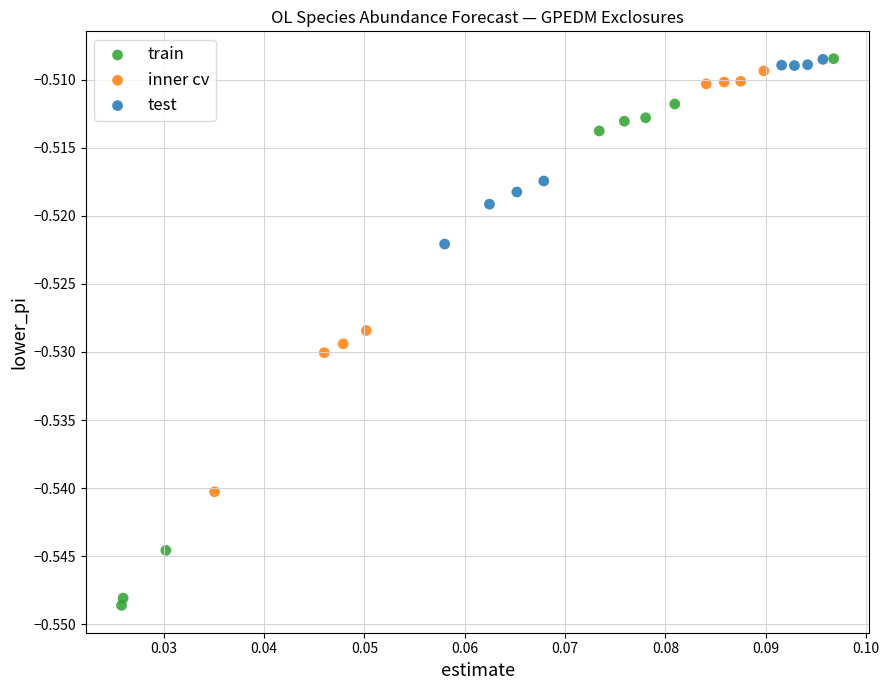

Which series has the largest Y range (max minus min)?

train